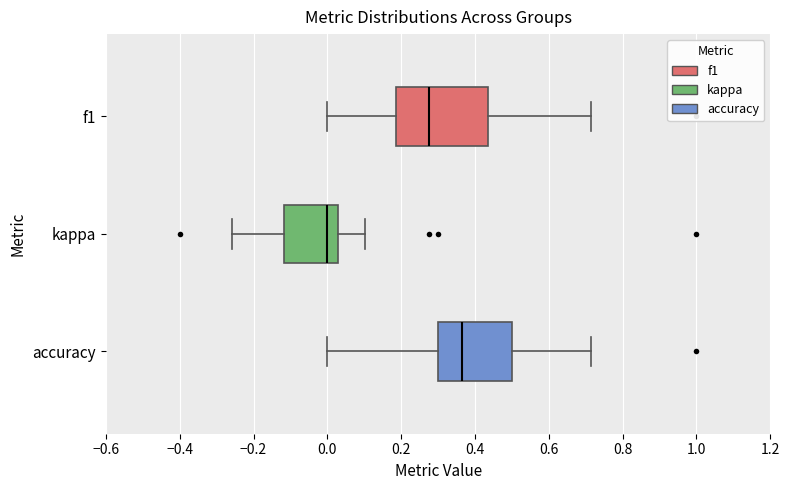

Which box's median line is the furthest to the right?

accuracy